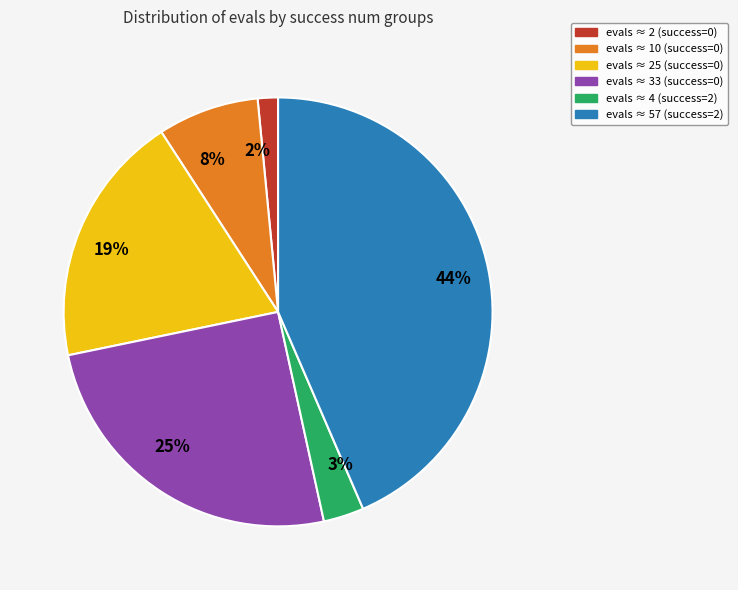

What is the largest slice in the pie chart?

44%